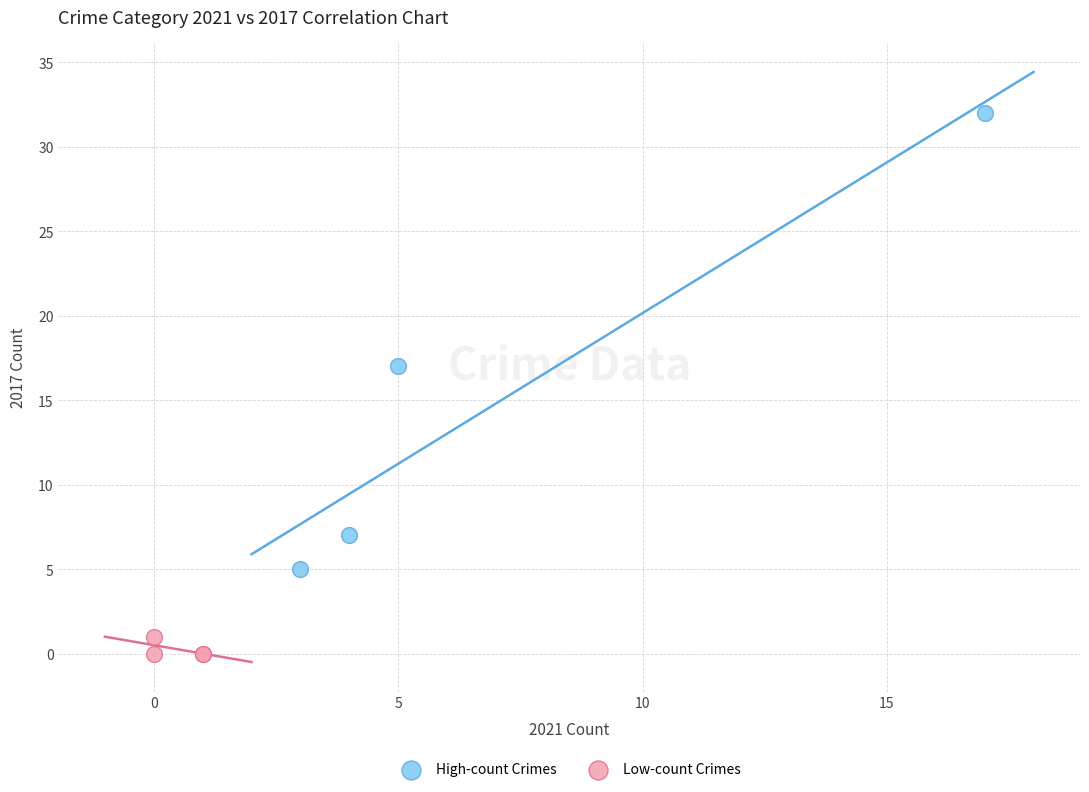

Which series contains the lowest Y value?

Low-count Crimes